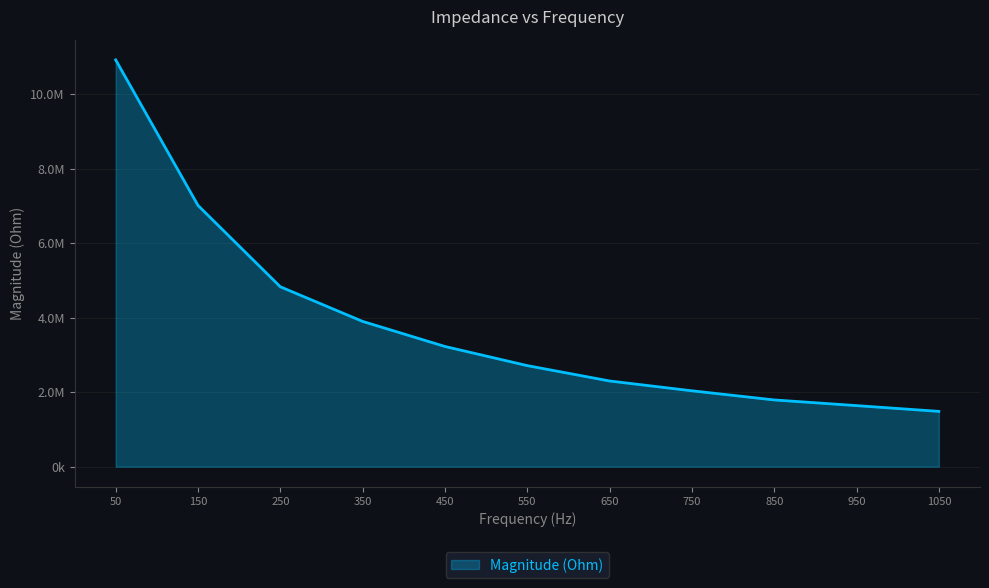

Does the chart have visible grid lines?

Yes